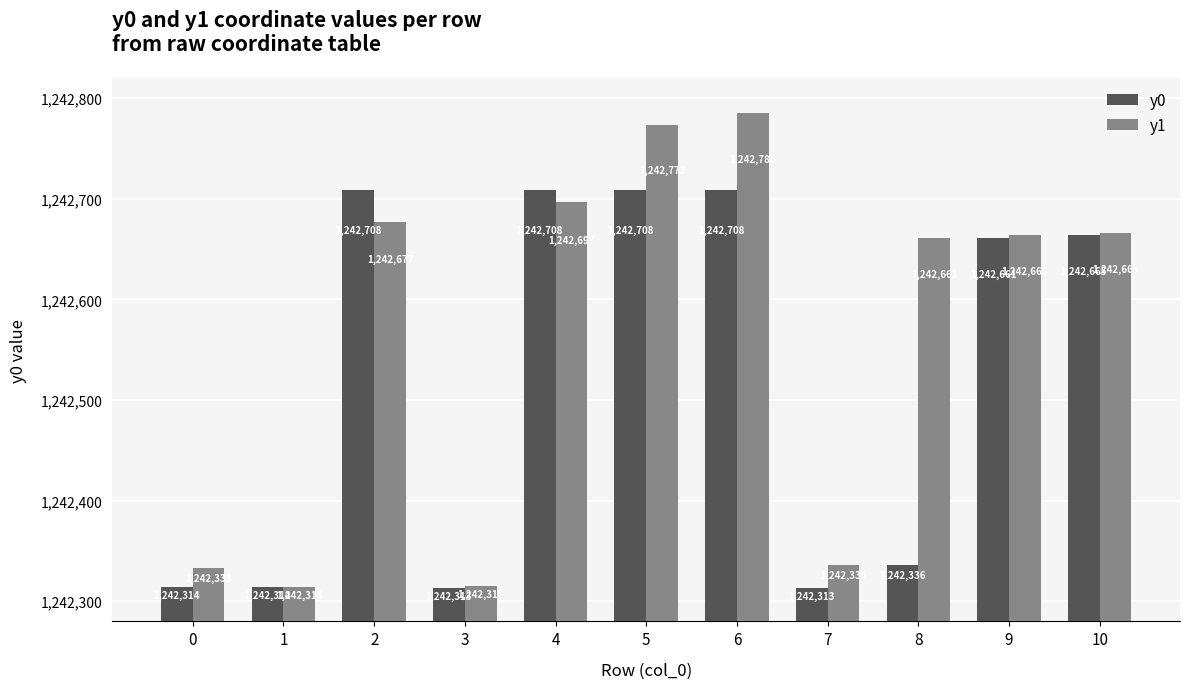

Between 4 and 7, which series saw the biggest shift?

y0